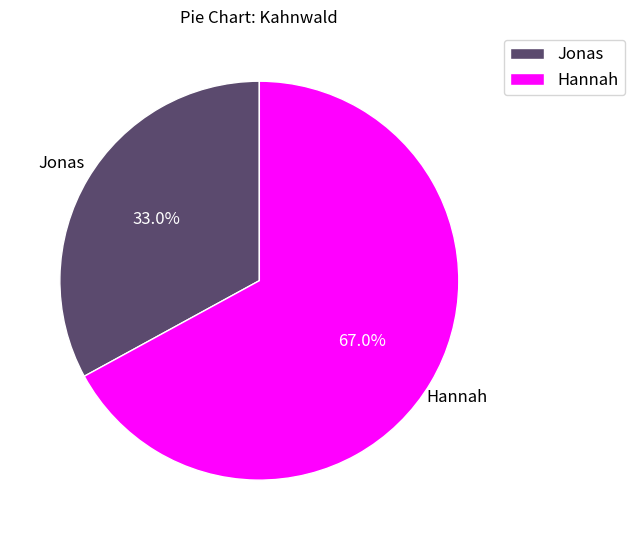

Which has a higher value, Hannah or Jonas?

Hannah